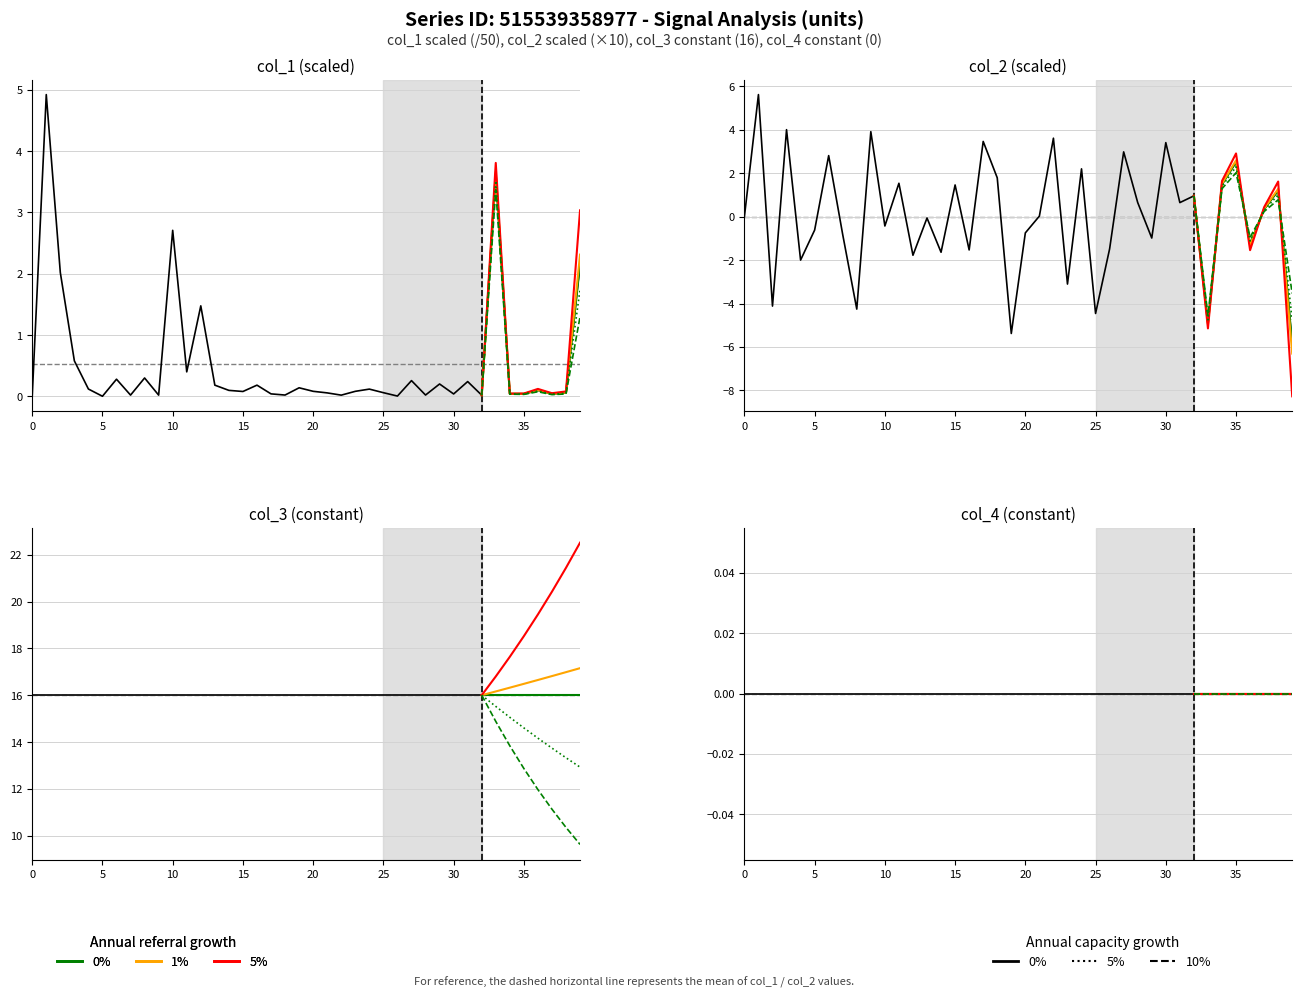

Rank the series by their average value, from lowest to highest.

col_2, col_1